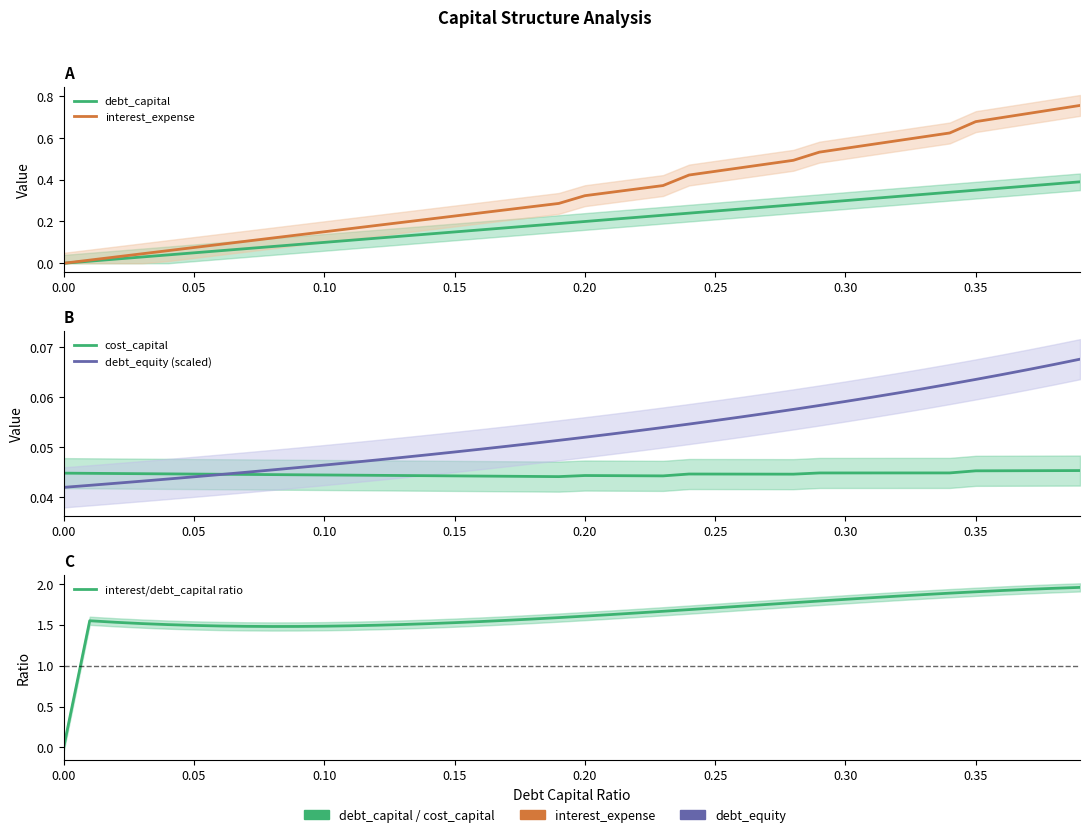

How many series are shown in this chart?

5